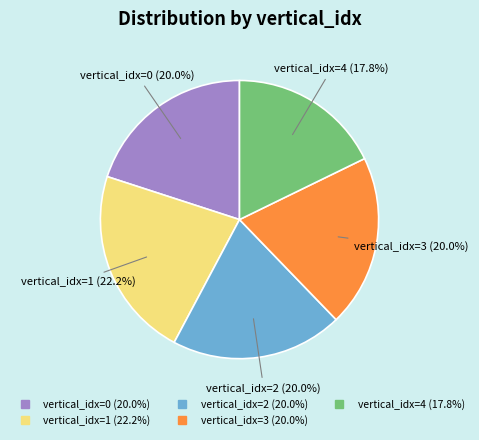

Is there any slice that represents more than half of the pie?

No